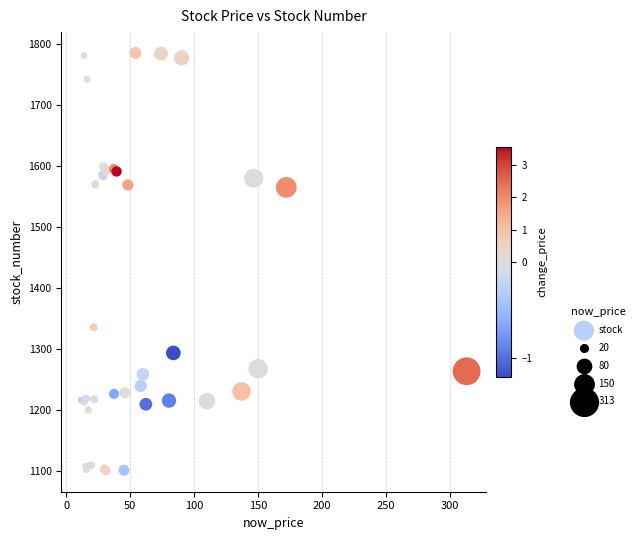

What Y value in the scatter plot is closest to 1443?

1336